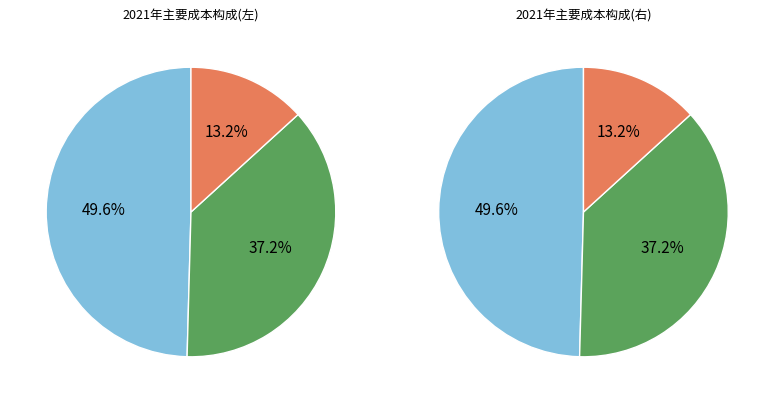

What is the largest slice in the pie chart?

柴油发动机成本